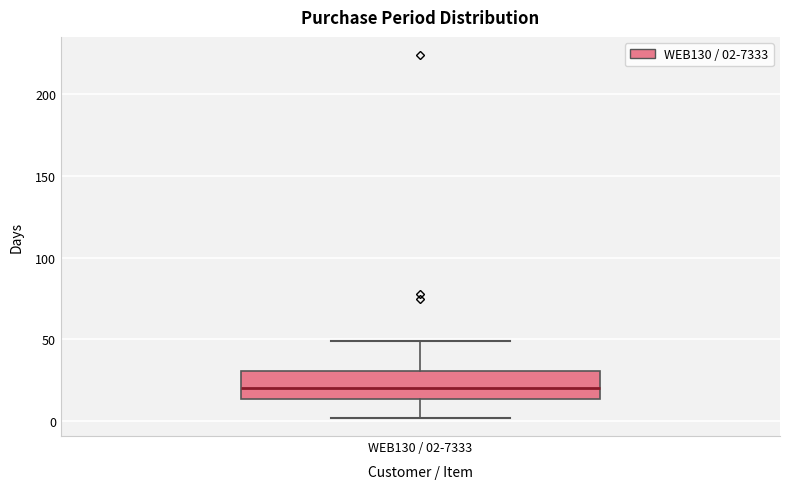

Where does the lower whisker of the box for WEB130 / 02-7333 end on the y-axis? The values are not printed on the chart, so give them approximately, as read against the axis.

0